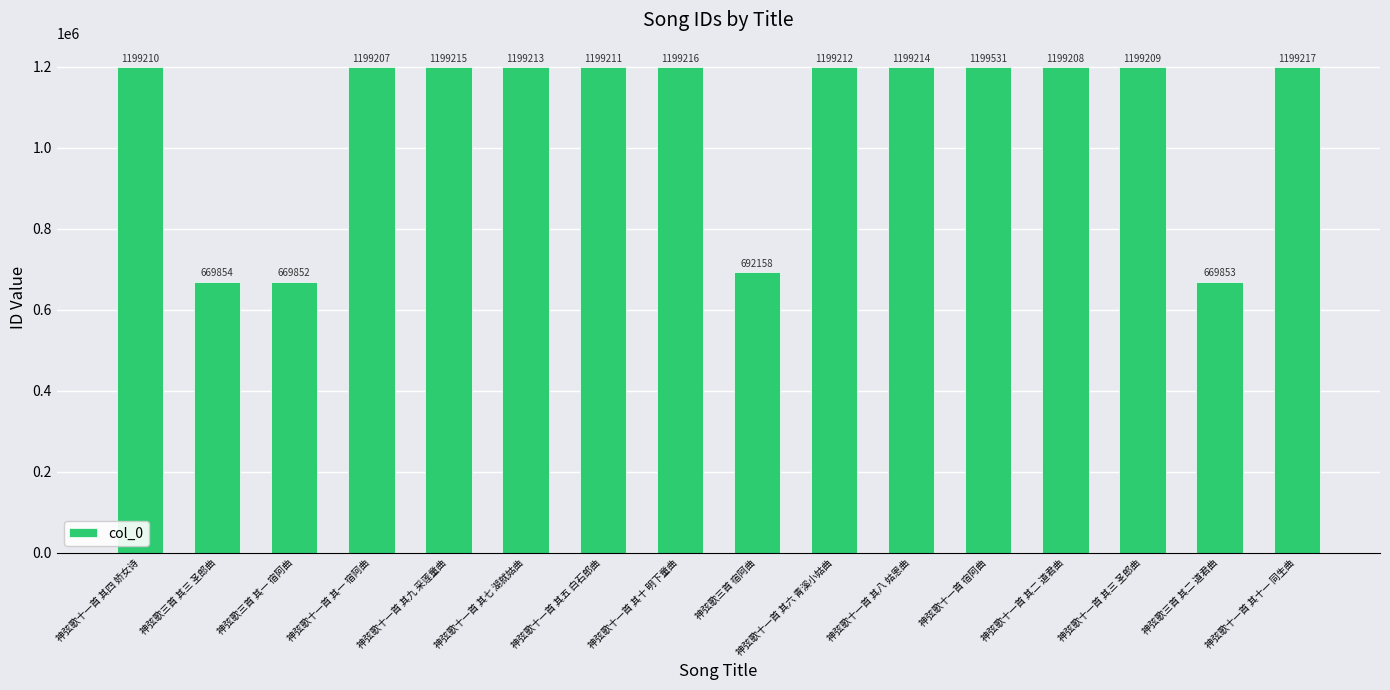

How many distinct data groups are displayed?

1